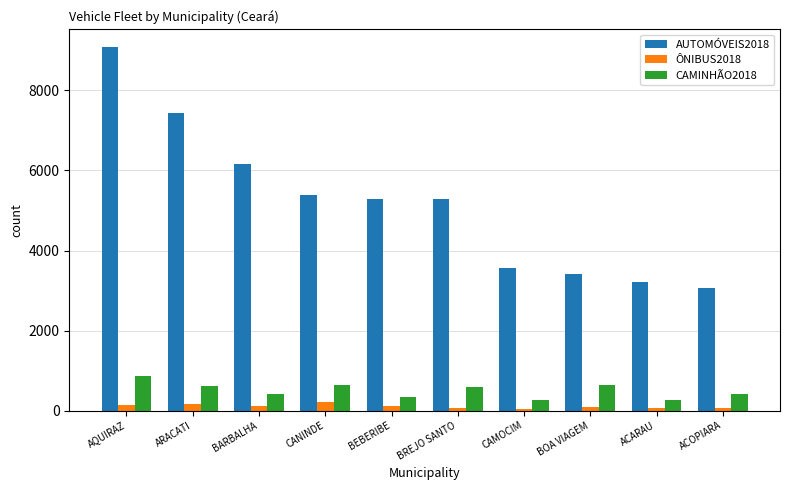

True or false: CAMINHÃO2018 has a value of 258 at ACARAU.

True